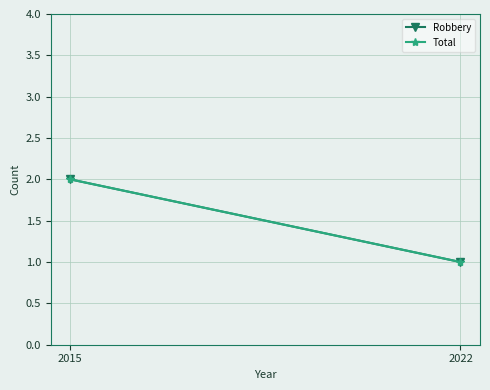

List the labels in order of Robbery value, smallest first.

2022, 2015